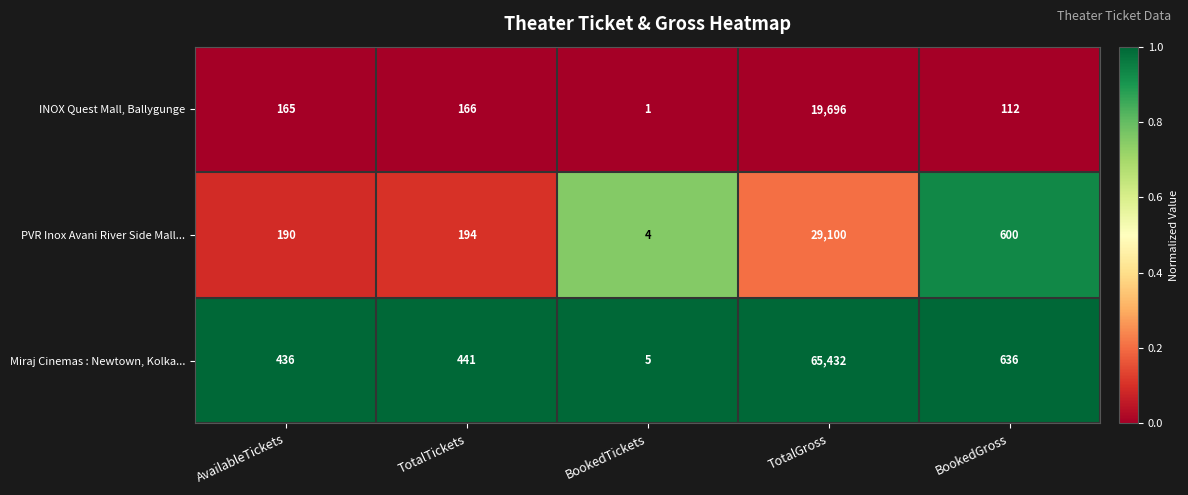

Which series has the largest total across all categories?

Miraj Cinemas : Newtown, Kolka...